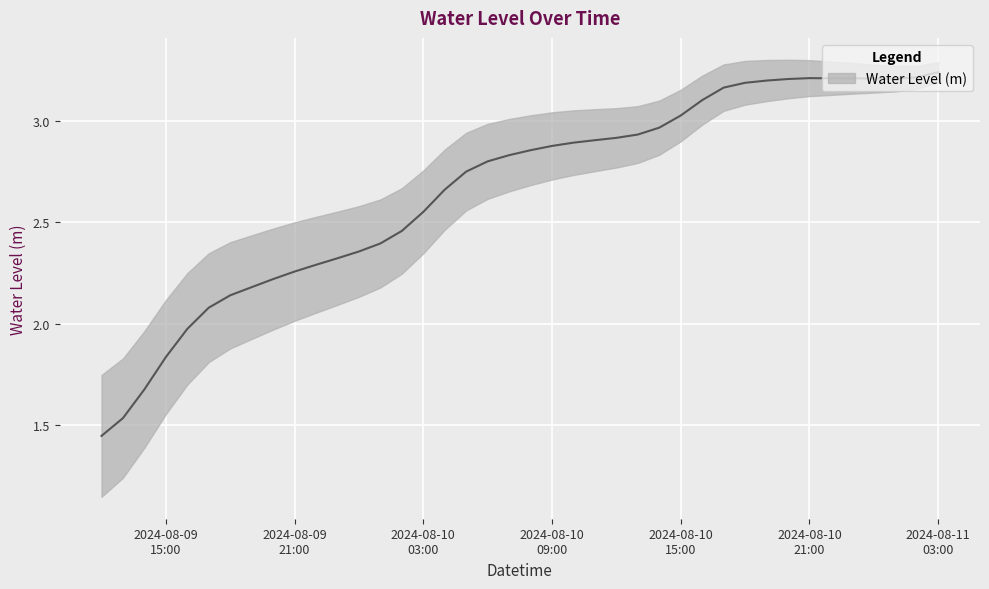

What is the ratio of the value at 2024-08-11 01:00:00 to the value at 2024-08-09 15:00:00?

1.7